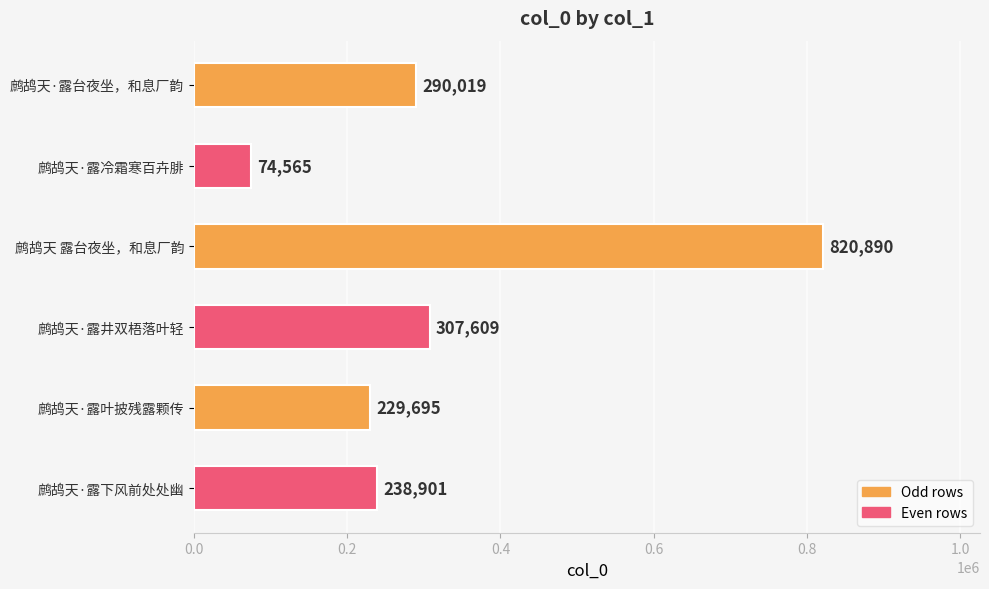

Read the value at 鹧鸪天·露叶披残露颗传, to the nearest 10.

229700